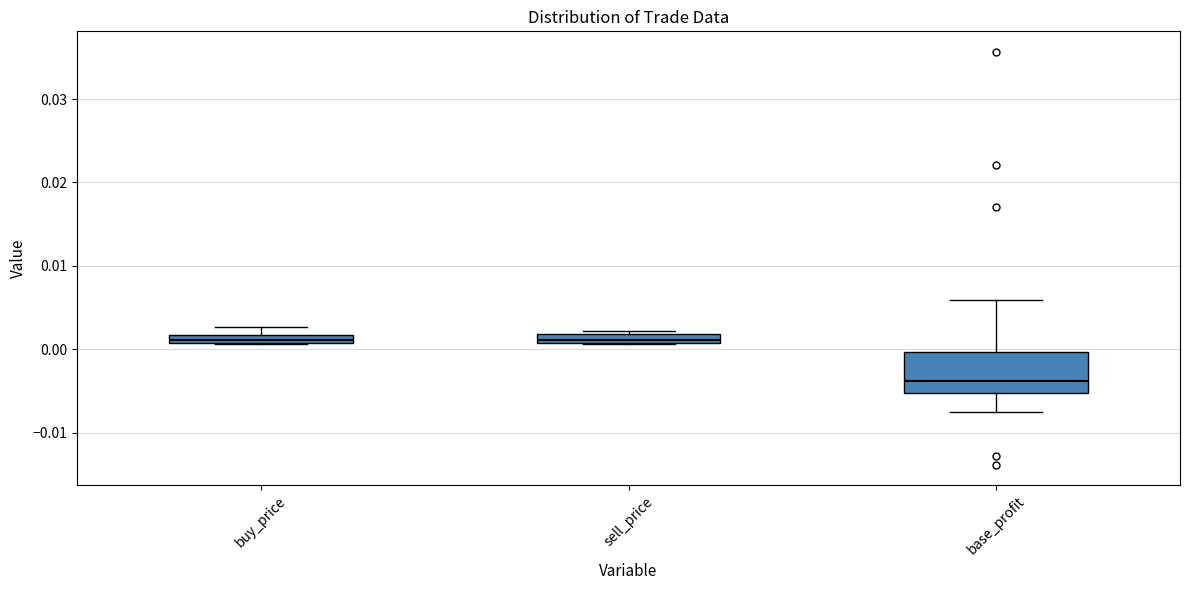

Where is the upper edge of the box for sell_price on the y-axis? The values are not printed on the chart, so give them approximately, as read against the axis.

0.002